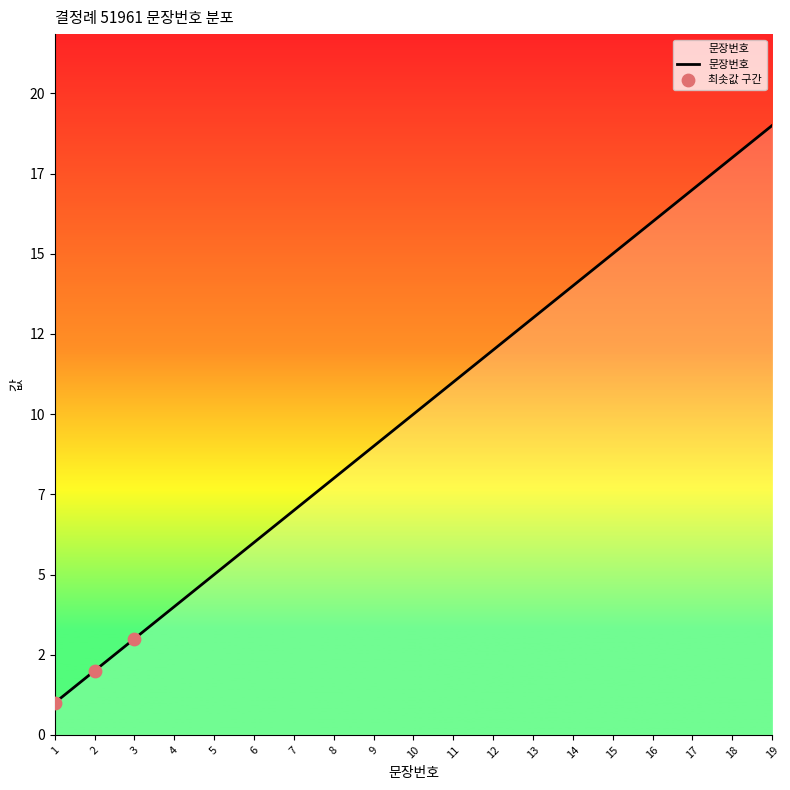

What is the ratio of the value at 16 to the value at 11?

1.5